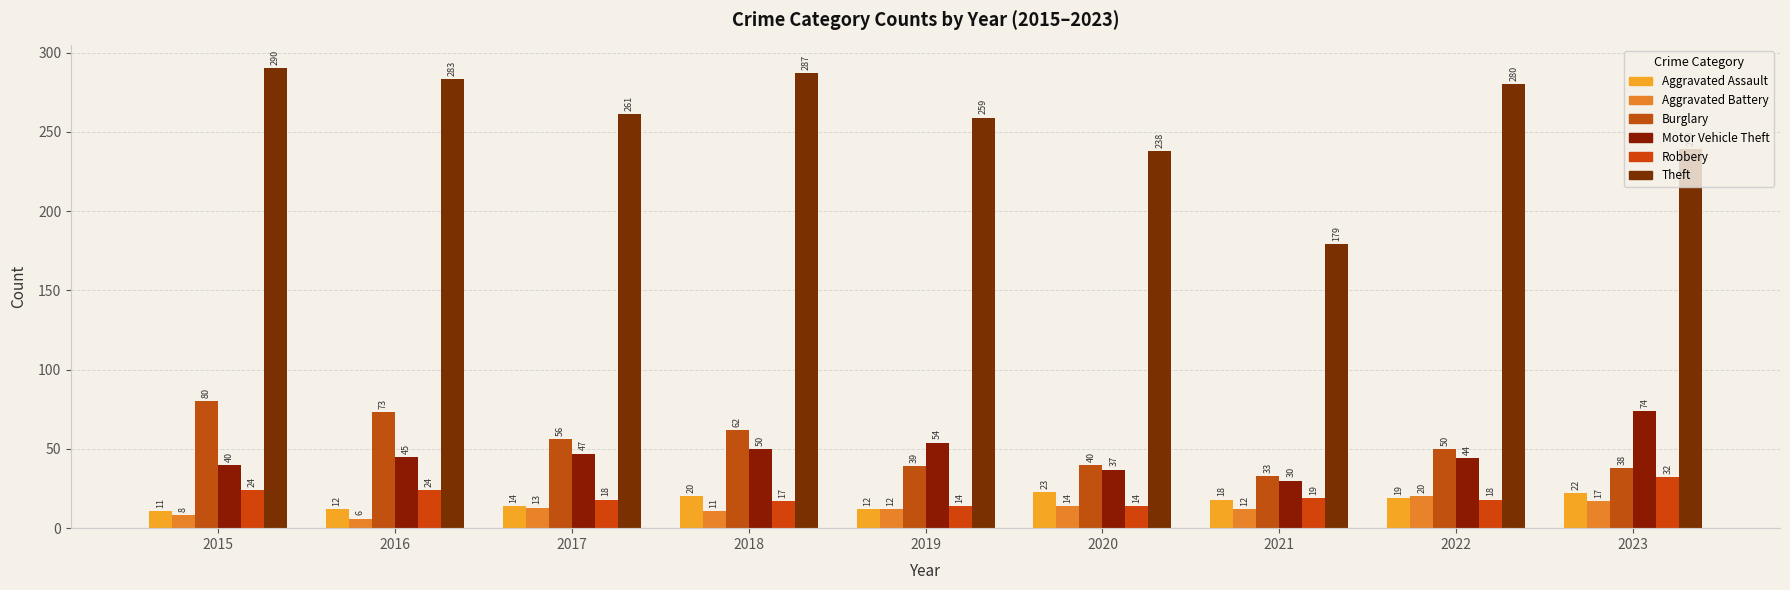

What is the total value across all series at 2019?

390